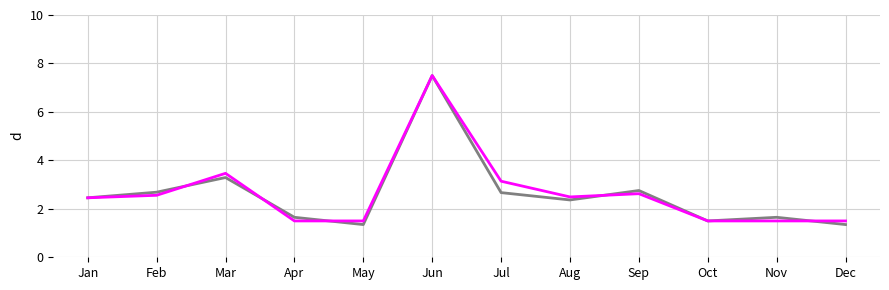

What is the total value across all series at Oct?

3.0